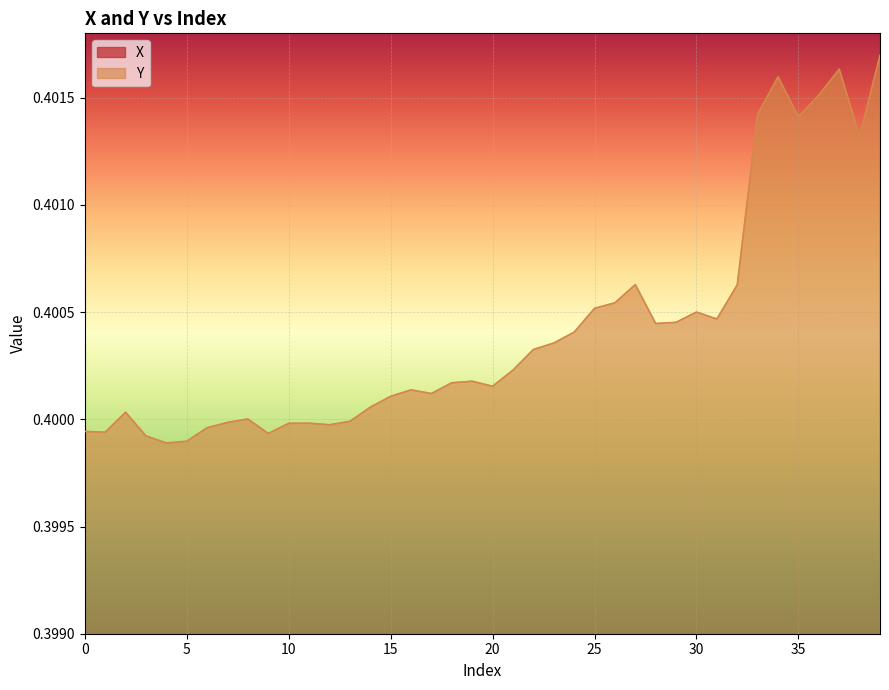

At which category is the sum across all series the highest?

39